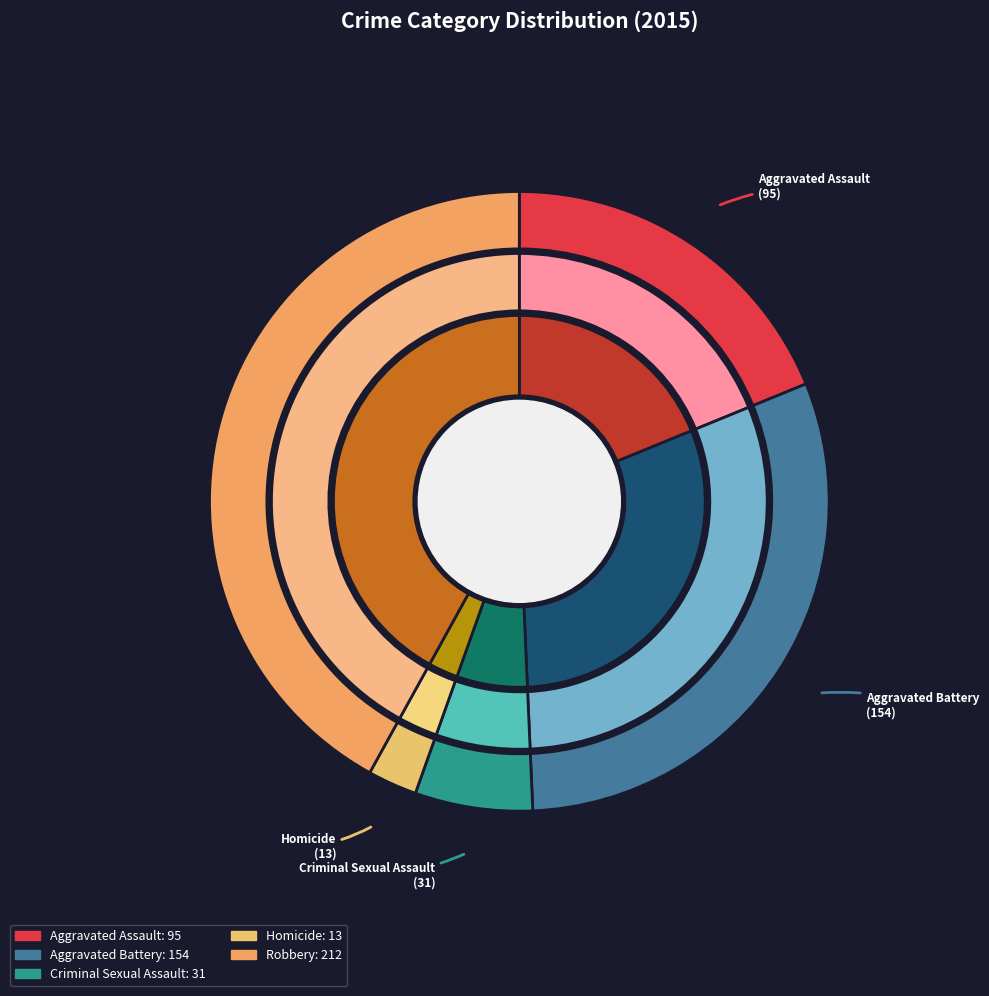

Is it true that Criminal Sexual Assault is 1% of the pie?

False